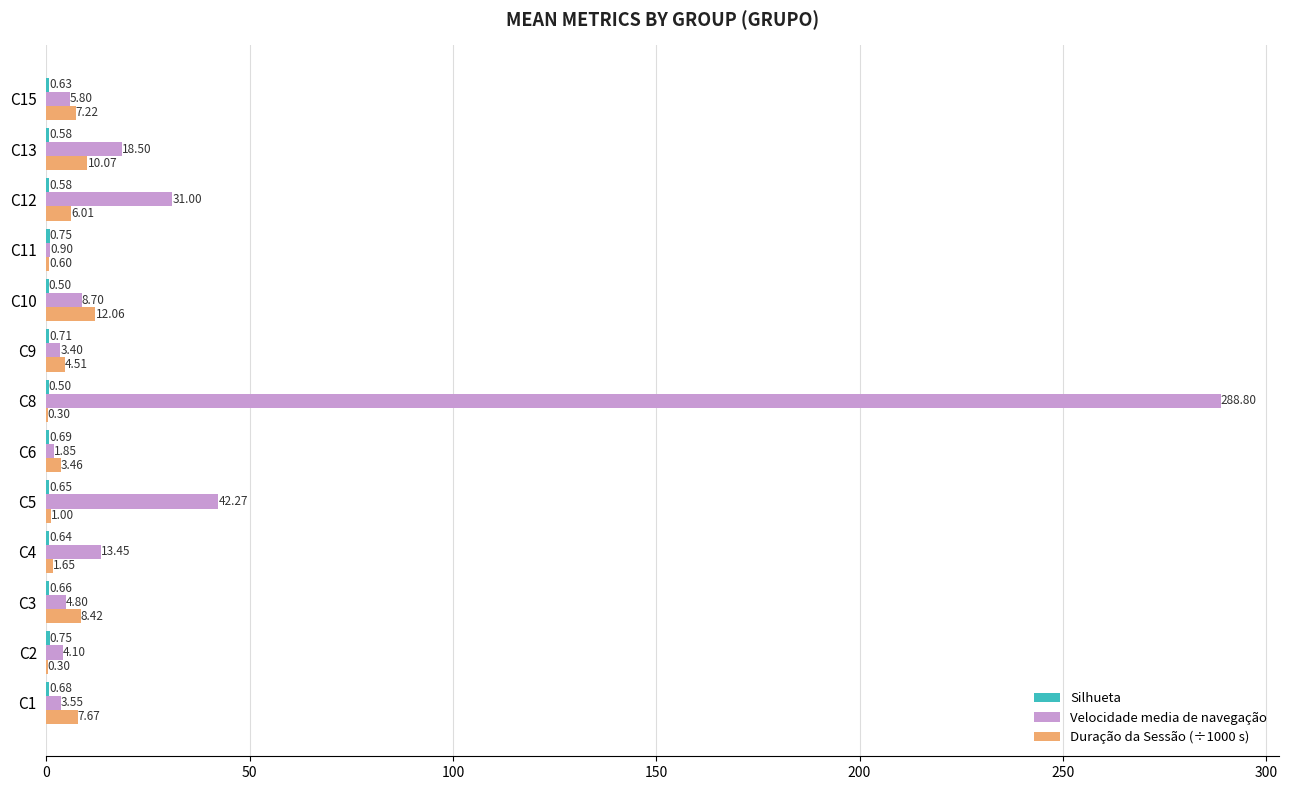

What is the sum of all Velocidade media de navegação values?

427.1